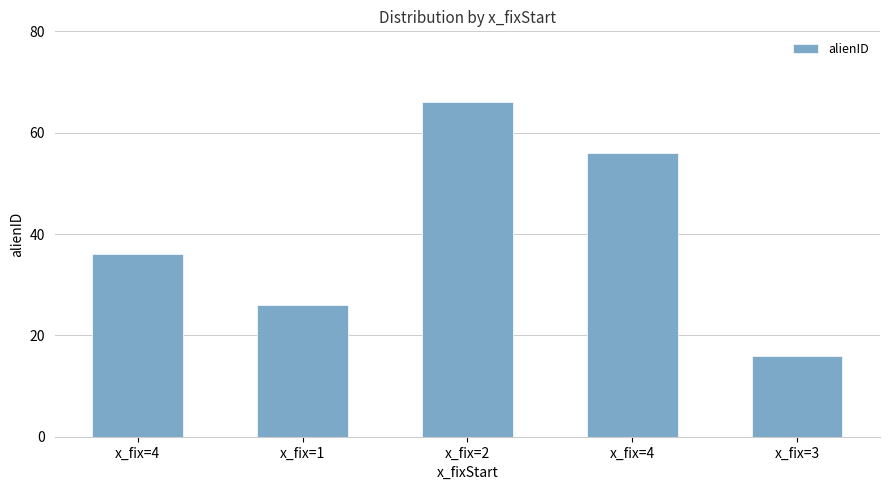

How many values are between 26 and 56?

3